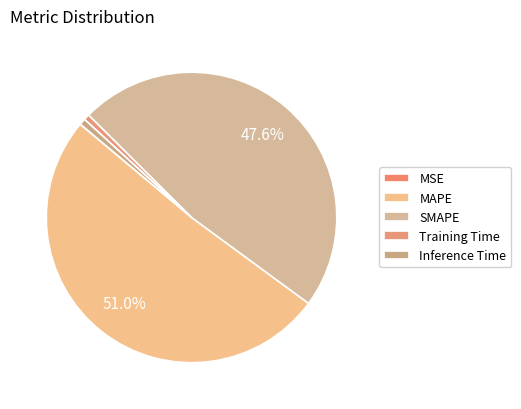

To the nearest percent, what is the combined percentage of Training Time and SMAPE?

48%